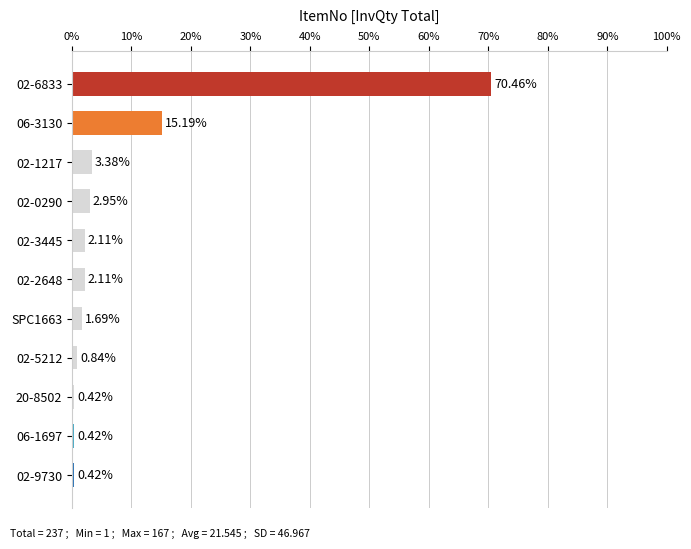

What is the change in value from 02-6833 to 02-0290?

-67.5